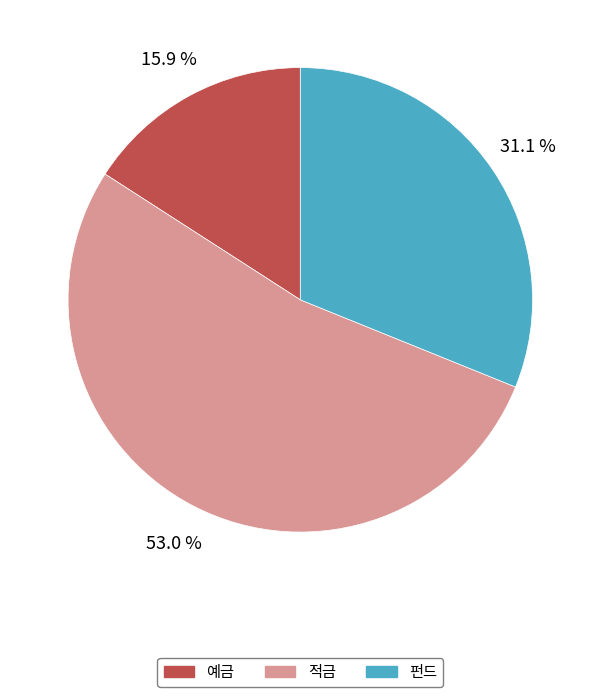

Is there a majority slice in this chart?

Yes